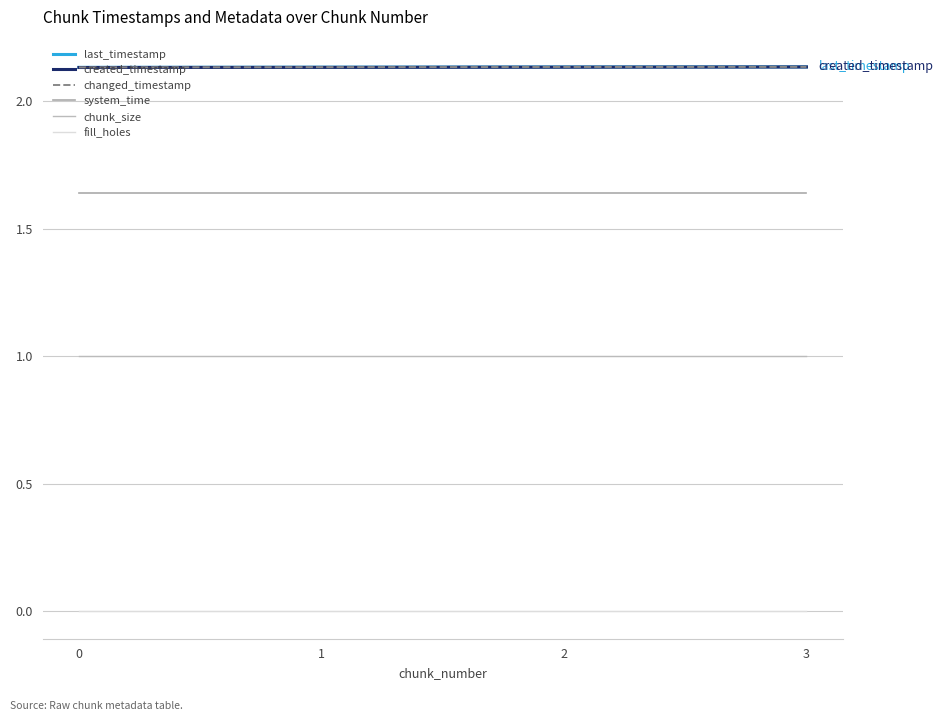

Is the value of changed_timestamp at 1 greater than the value of fill_holes at 0?

Yes